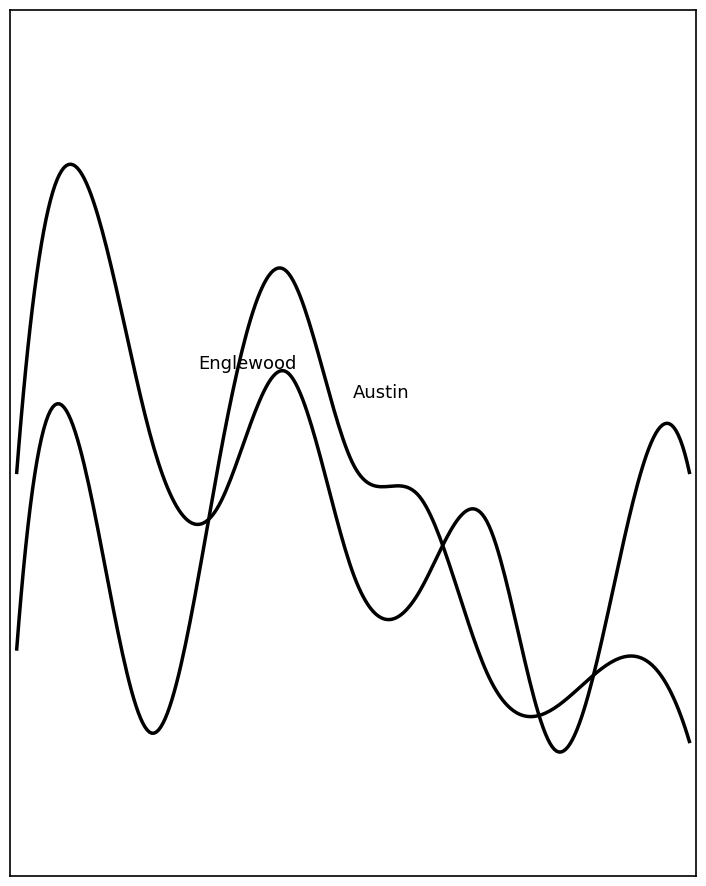

Reading left to right, list all the values displayed in this chart.

Austin: 2015=54	2016=76	2017=44	2018=76	2019=99	2020=76	2021=72	2022=51	2023=47	2024=53	2025=43
Englewood: 2015=75	2016=110	2017=79	2018=71	2019=87	2020=63	2021=61	2022=69	2023=42	2024=66	2025=75